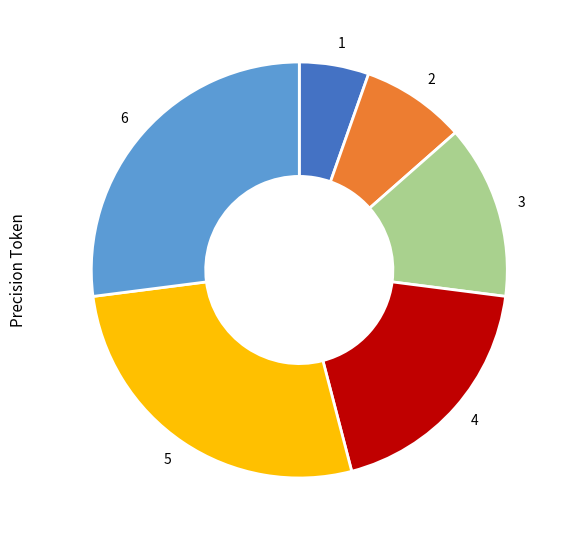

True or false: 4 accounts for 26% of the total.

False